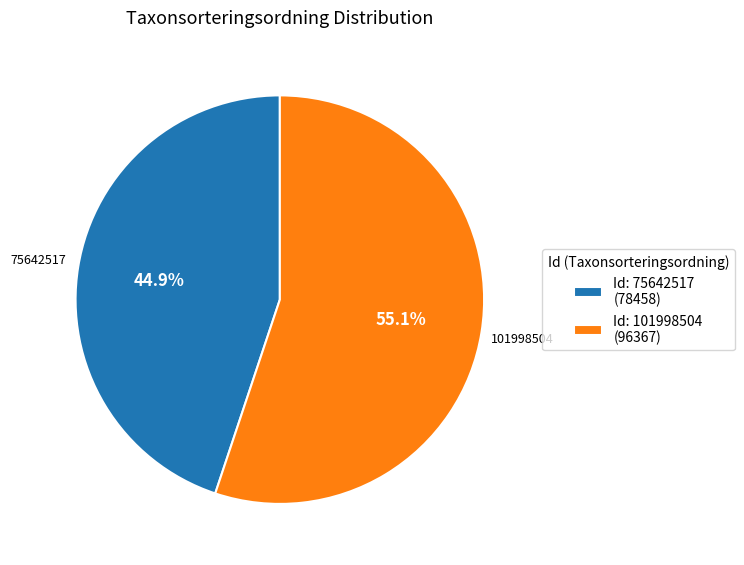

Rank the categories by value from lowest to highest.

Id: 75642517 (78458), Id: 101998504 (96367)